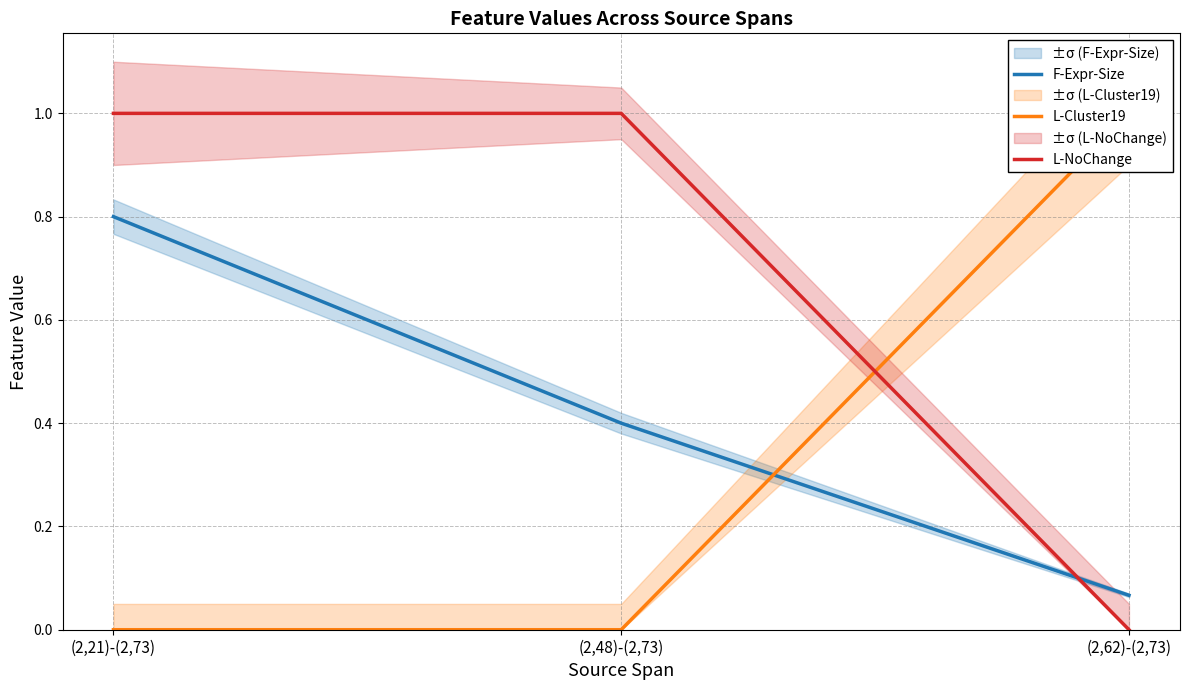

What are all the series names shown in the legend?

F-Expr-Size, L-Cluster19, L-NoChange